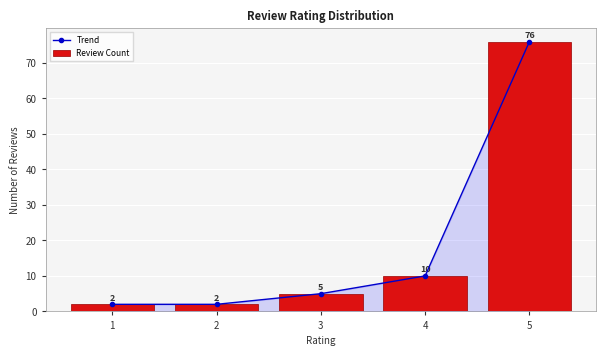

What is the total value across all series at 1?

4